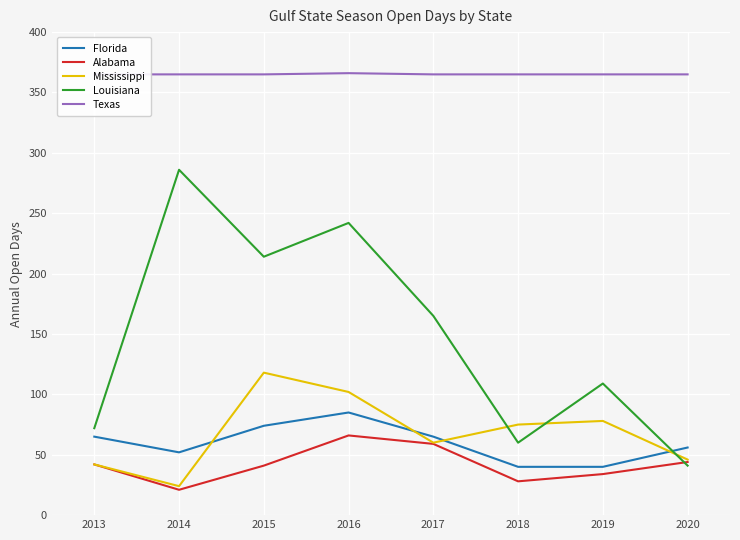

At which label is Alabama closest to 43?

2013